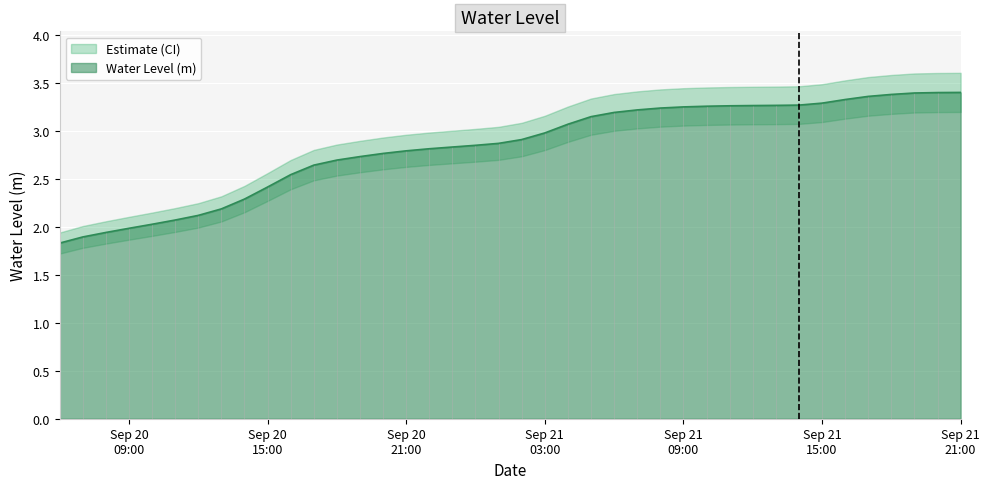

At which label does the data first exceed 2?

2023-09-20 10:00:00